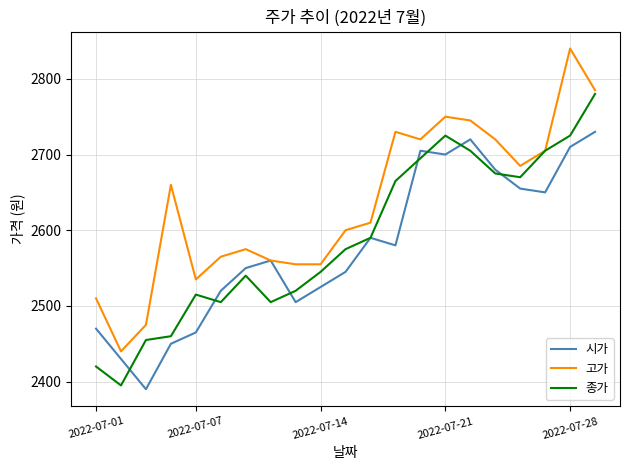

Which series has the widest spread of values?

고가